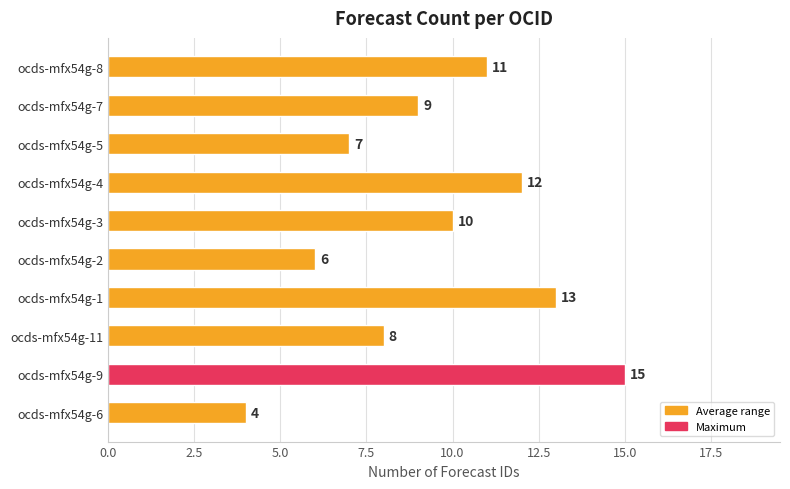

What is the greatest value displayed?

15